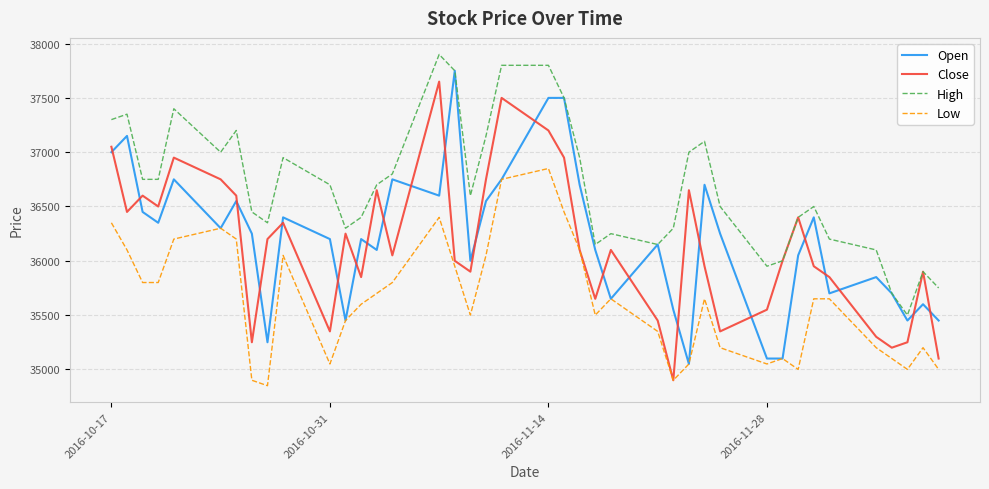

Which series has the largest total across all categories?

High